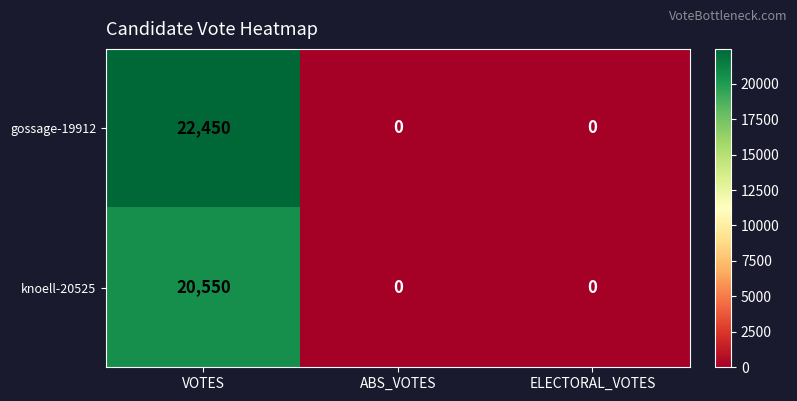

How many knoell-20525 values are between 0 and 20550?

3